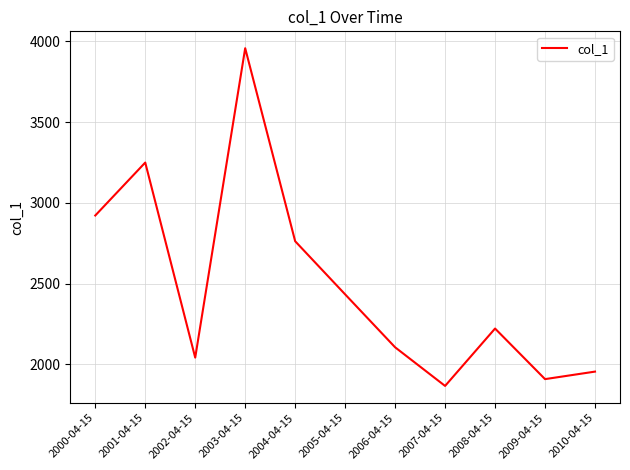

What position from the right is 2001-04-15?

10